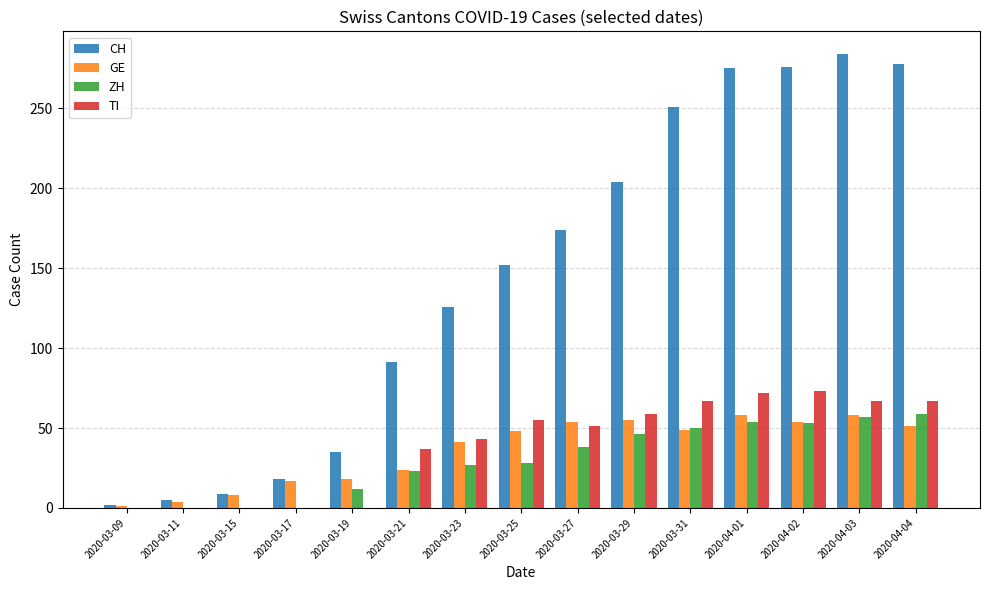

Are the bars grouped side by side (vs. stacked)?

Yes